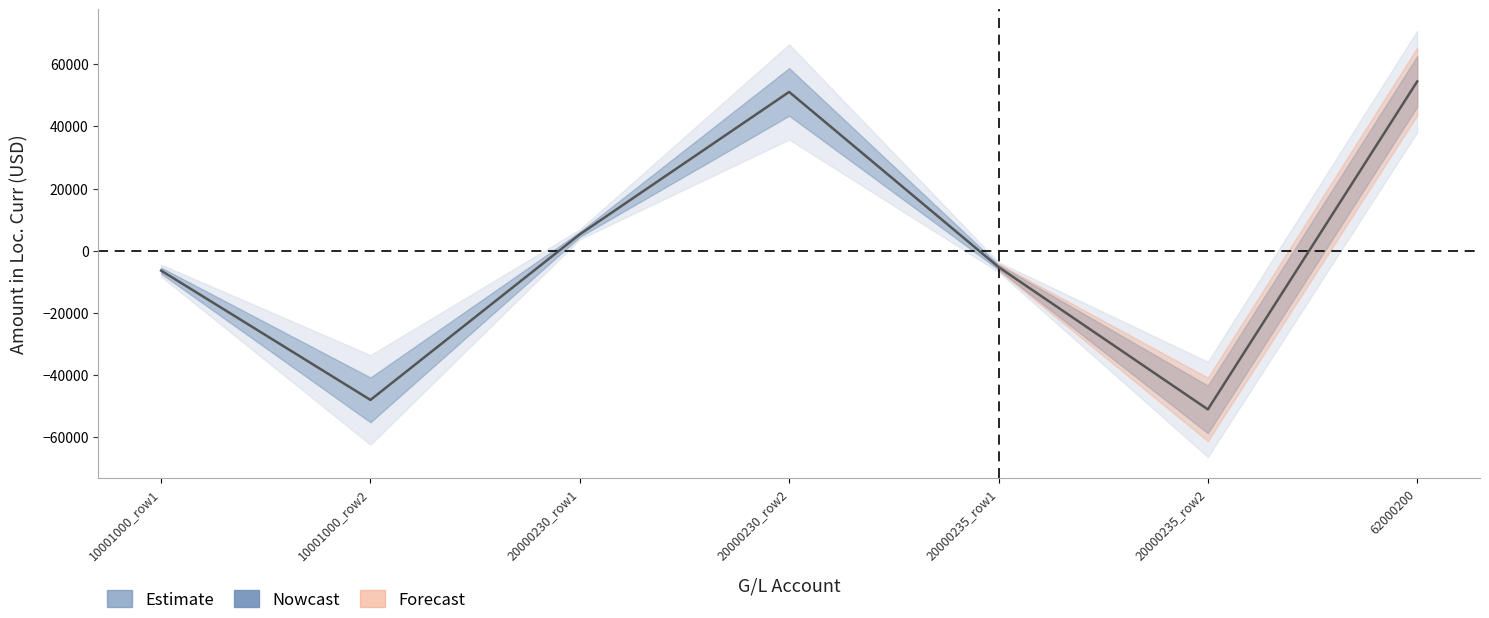

Reading right to left, transcribe all the data shown in this chart.

62000200=54459.4	20000235_row2=-51098.2	20000235_row1=-5258.9	20000230_row2=51098.2	20000230_row1=5258.9	10001000_row2=-48042.8	10001000_row1=-6416.6